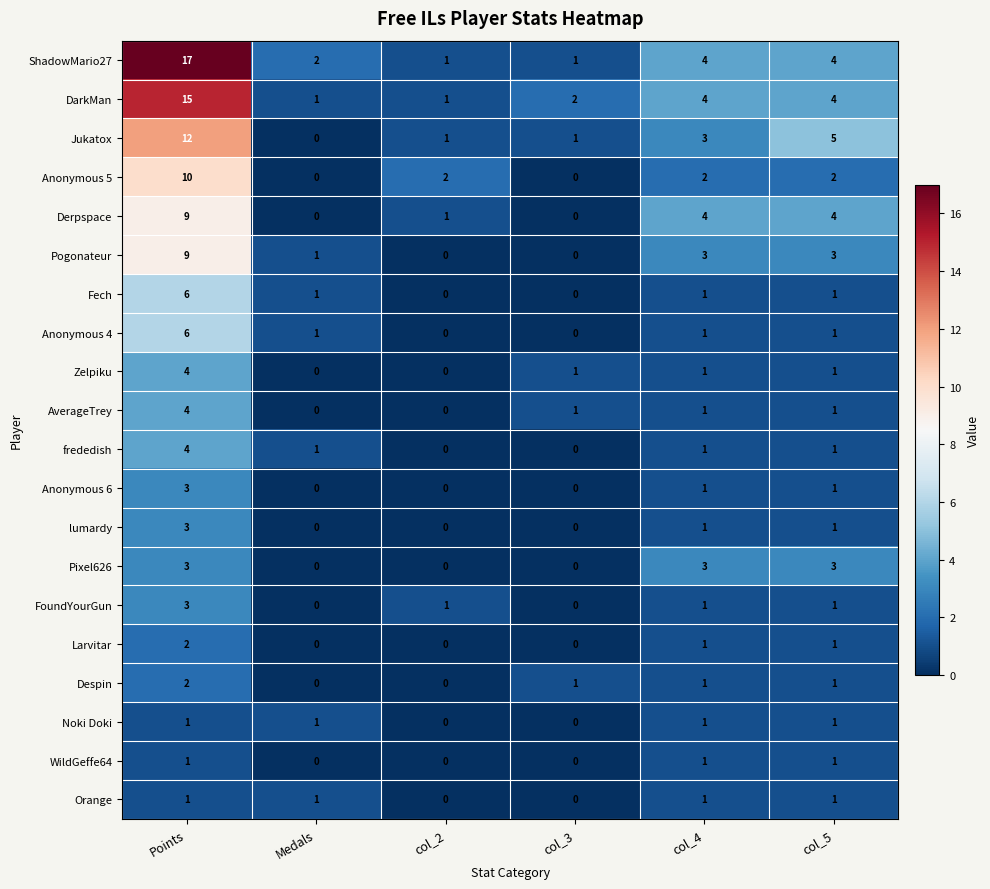

How many Anonymous 6 values are between 0 and 1?

5